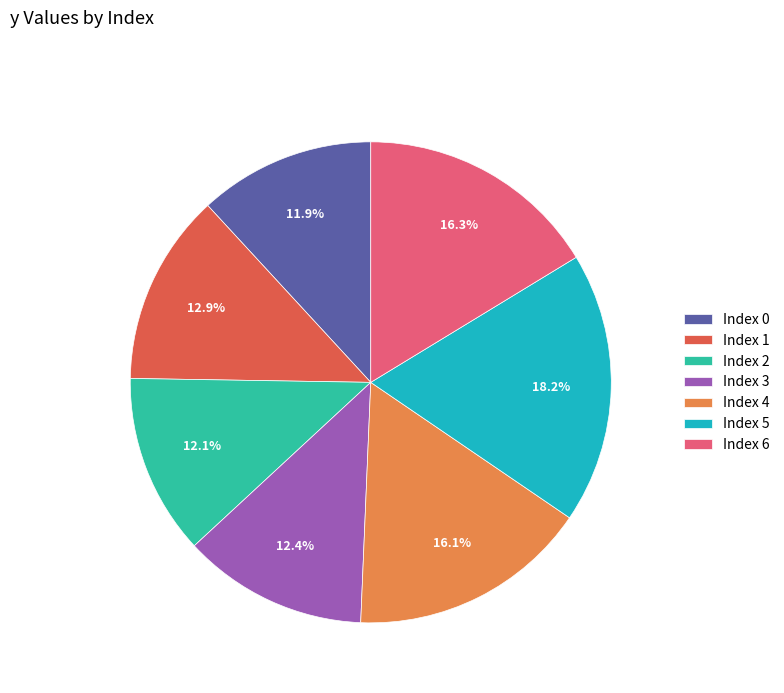

Which slice is the largest?

Index 5